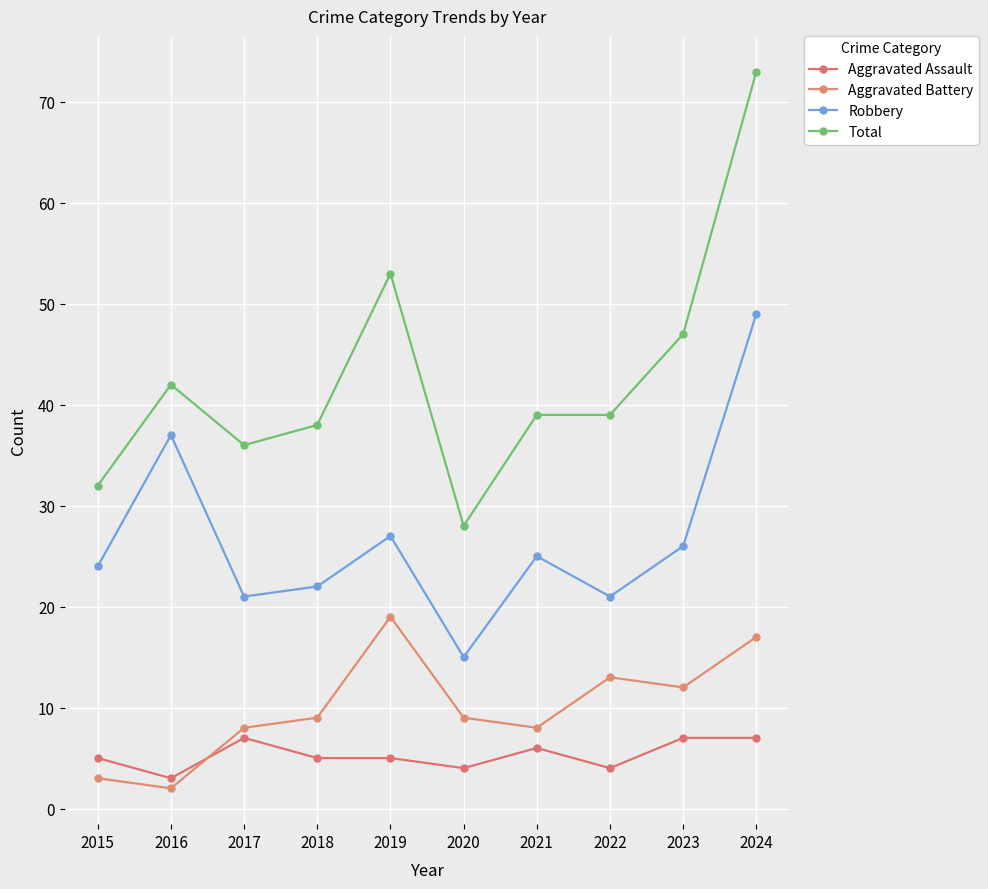

Reading left to right, transcribe all the data shown in this chart.

Aggravated Assault: 2015=5	2016=3	2017=7	2018=5	2019=5	2020=4	2021=6	2022=4	2023=7	2024=7
Aggravated Battery: 2015=3	2016=2	2017=8	2018=9	2019=19	2020=9	2021=8	2022=13	2023=12	2024=17
Robbery: 2015=24	2016=37	2017=21	2018=22	2019=27	2020=15	2021=25	2022=21	2023=26	2024=49
Total: 2015=32	2016=42	2017=36	2018=38	2019=53	2020=28	2021=39	2022=39	2023=47	2024=73